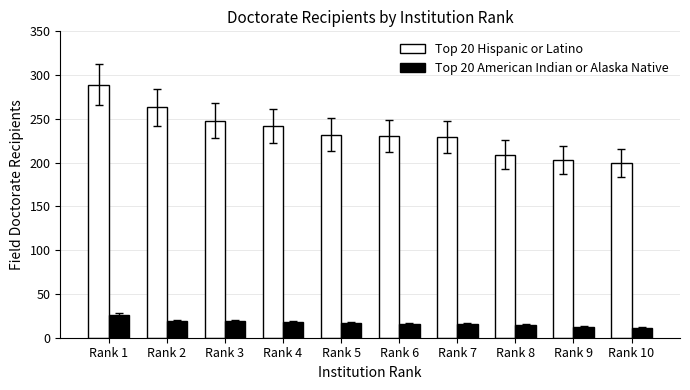

Is it true that Top 20 Hispanic or Latino equals 242 at Rank 4?

True